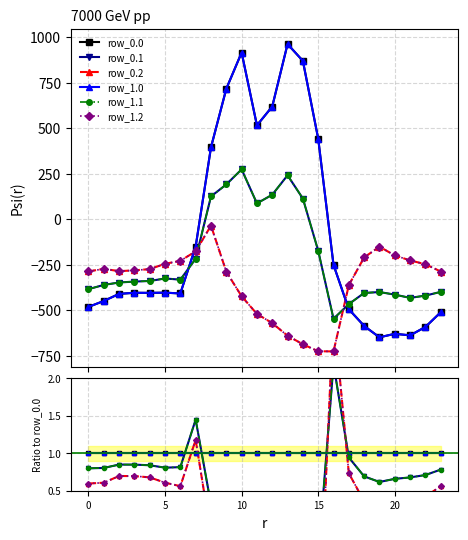

Reading right to left, list all the values displayed in this chart.

row_0.0: 1.0	1.0	1.0	1.0	1.0	1.0	1.0	1.0	1.0	1.0	1.0	1.0	1.0	1.0	1.0	1.0	1.0	1.0	1.0	1.0	1.0	1.0	1.0	1.0
row_0.1: 0.8	0.7	0.7	0.7	0.6	0.7	0.9	2.2	-0.4	0.1	0.3	0.2	0.2	0.3	0.3	0.3	1.4	0.8	0.8	0.8	0.8	0.8	0.8	0.8
row_0.2: 0.6	0.4	0.4	0.3	0.2	0.4	0.7	2.9	-1.6	-0.8	-0.7	-0.9	-1.0	-0.5	-0.4	-0.1	1.2	0.6	0.6	0.7	0.7	0.7	0.6	0.6
row_1.0: 1.0	1.0	1.0	1.0	1.0	1.0	1.0	1.0	1.0	1.0	1.0	1.0	1.0	1.0	1.0	1.0	1.0	1.0	1.0	1.0	1.0	1.0	1.0	1.0
row_1.1: 0.8	0.7	0.7	0.7	0.6	0.7	0.9	2.2	-0.4	0.1	0.3	0.2	0.2	0.3	0.3	0.3	1.4	0.8	0.8	0.8	0.8	0.8	0.8	0.8
row_1.2: 0.6	0.4	0.4	0.3	0.2	0.4	0.7	2.9	-1.6	-0.8	-0.7	-0.9	-1.0	-0.5	-0.4	-0.1	1.2	0.6	0.6	0.7	0.7	0.7	0.6	0.6